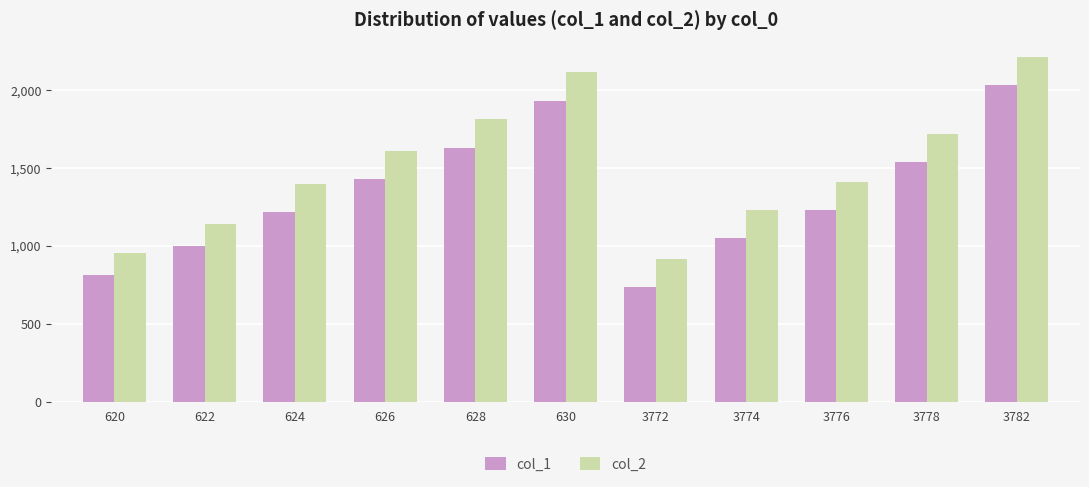

How many data points in col_2 are less than 1410?

5